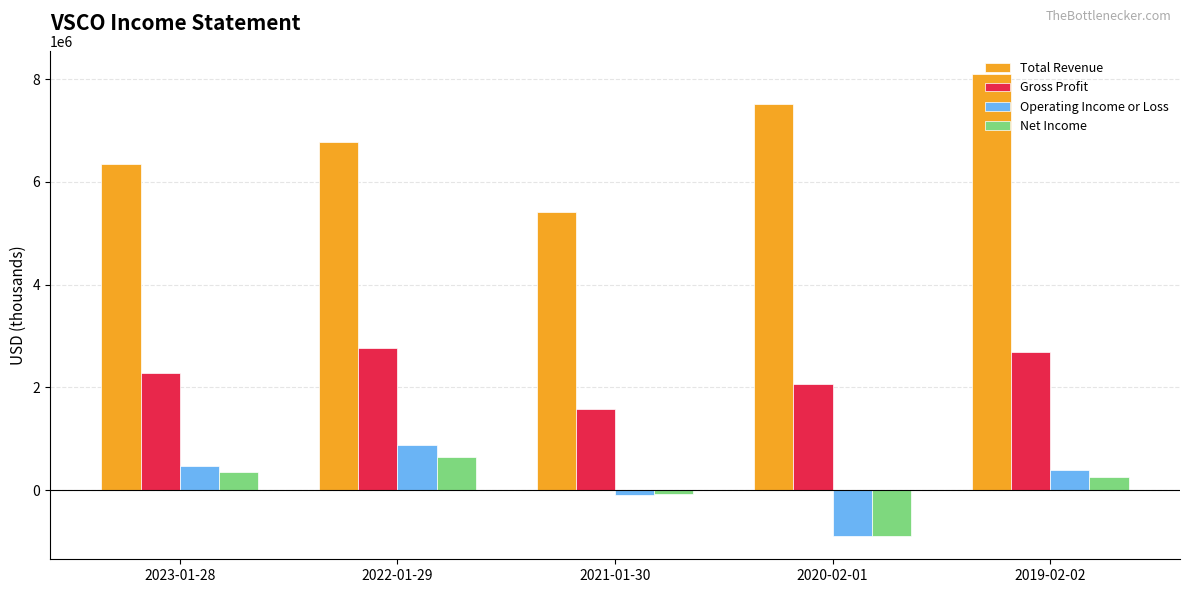

What position from the left is 2019-02-02?

5